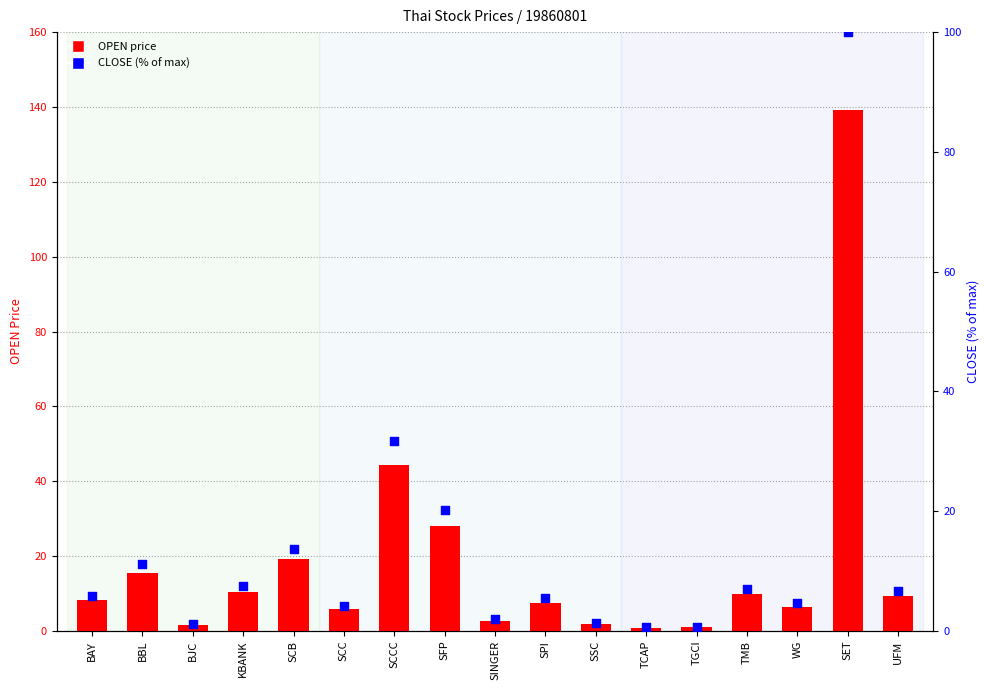

What are all the series names shown in the legend?

OPEN, CLOSE (% of max)